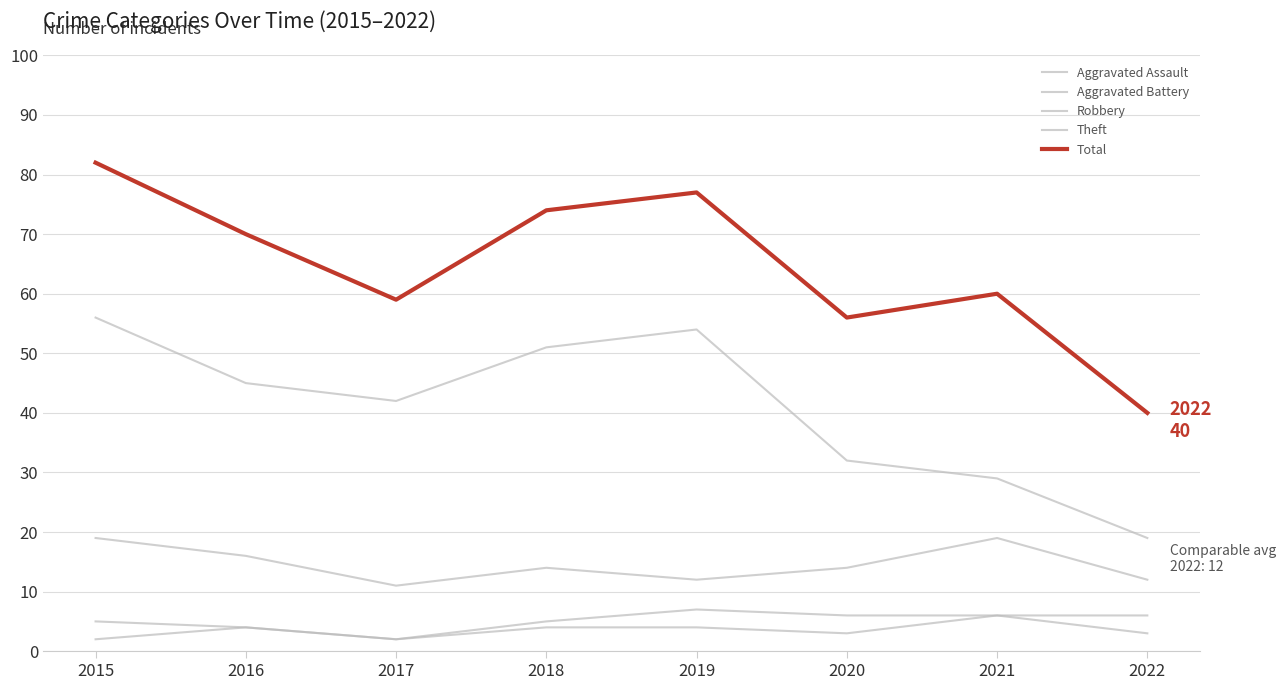

Is this an area chart (filled region under the line)?

No